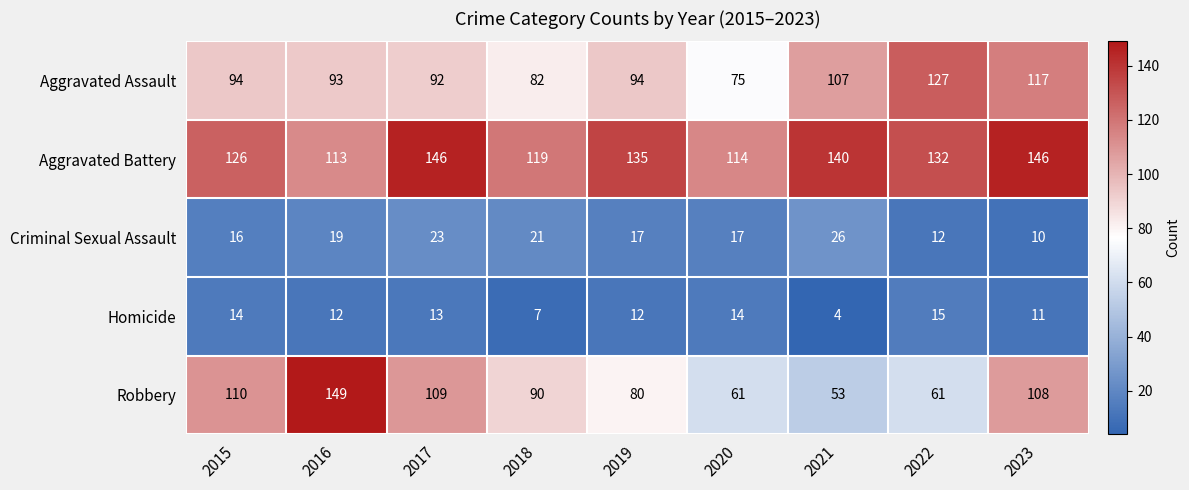

Is it true that Aggravated Battery equals 174 at 2016?

False